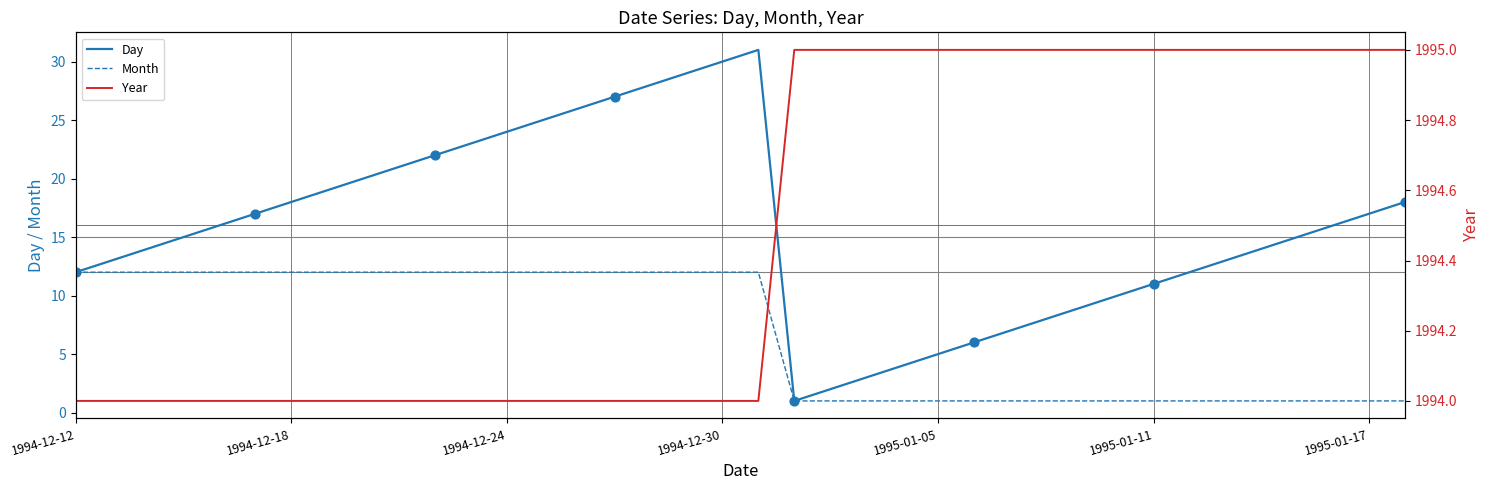

At how many categories does at least one series exceed 35?

38